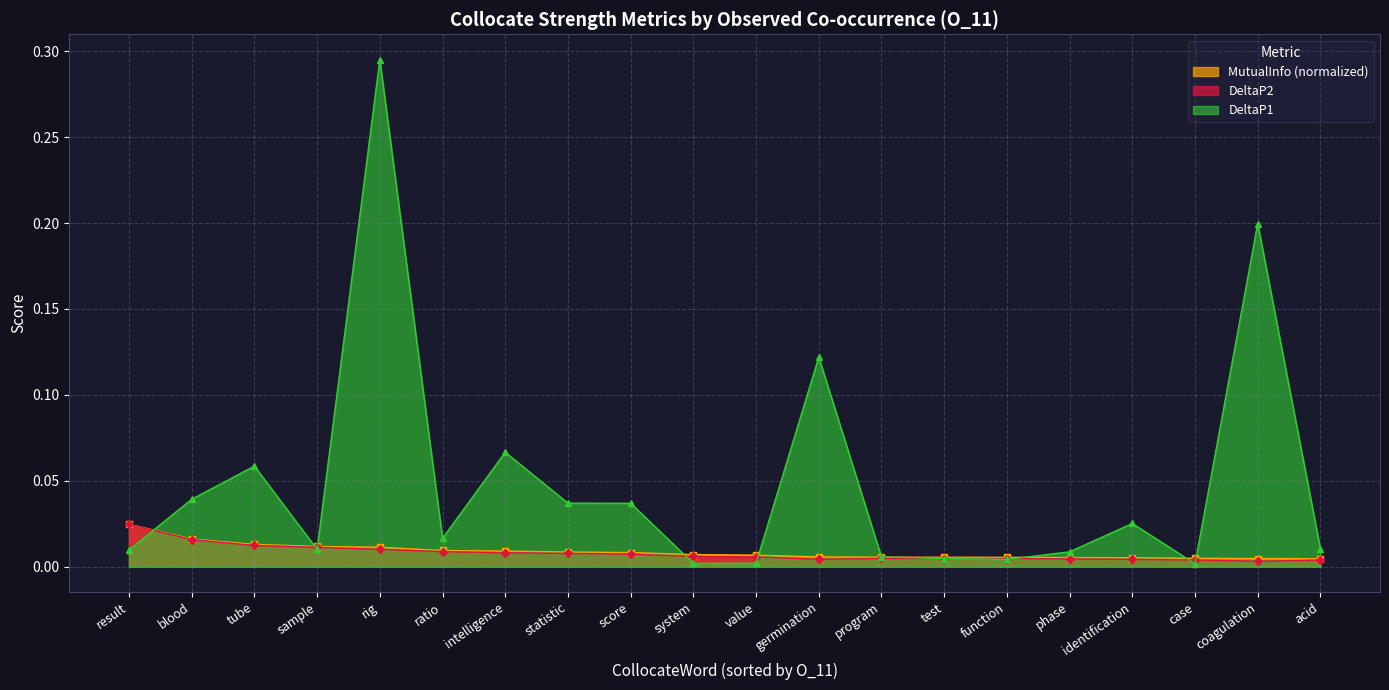

Does the chart have visible grid lines?

Yes